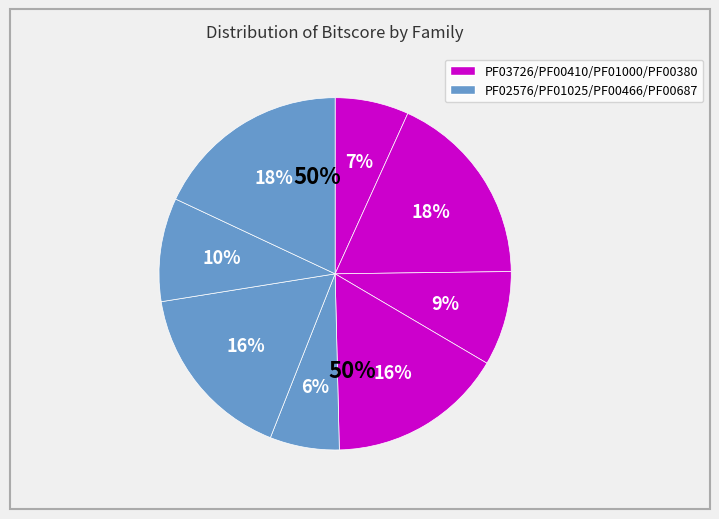

Is there any slice that represents more than half of the pie?

No